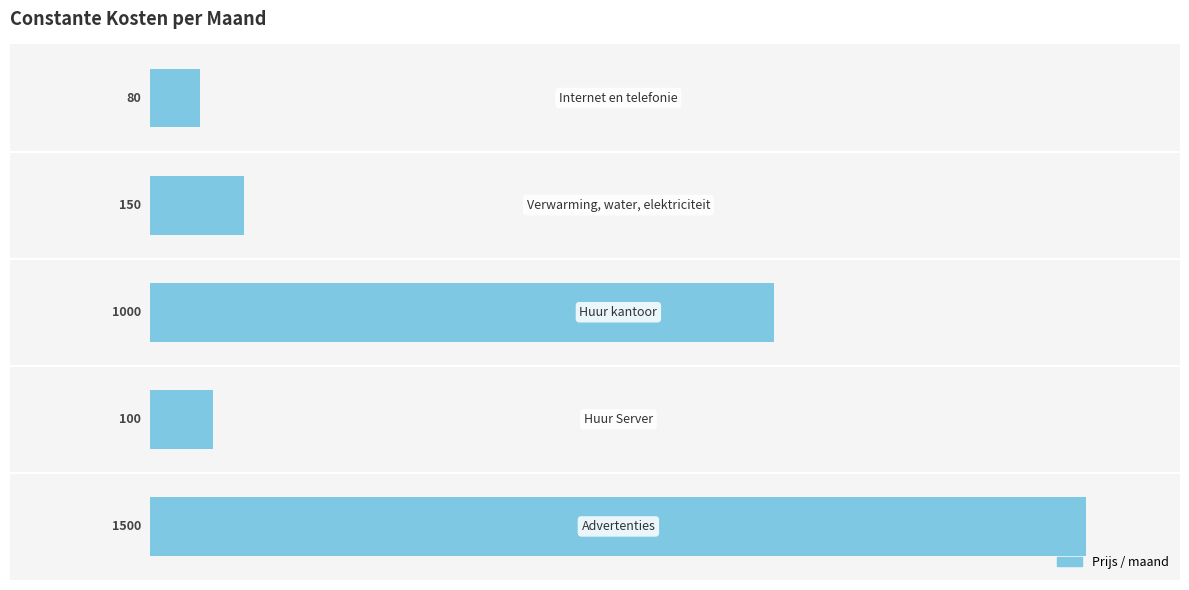

What is the average value?

566